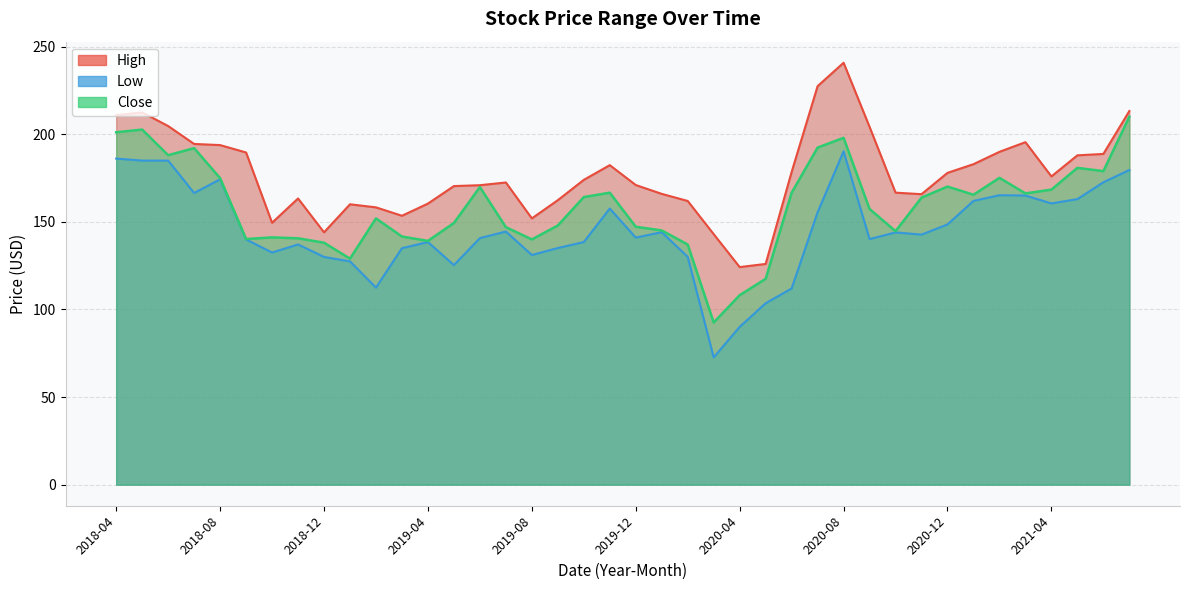

Reading left to right, extract all data points from this chart.

High: 2018-04=210.9	2018-05=212.5	2018-06=204.7	2018-07=194.5	2018-08=193.9	2018-09=189.6	2018-10=149.5	2018-11=163.4	2018-12=144.1	2019-01=160.1	2019-02=158.3	2019-03=153.5	2019-04=160.4	2019-05=170.4	2019-06=170.9	2019-07=172.5	2019-08=152.0	2019-09=162.4	2019-10=174.0	2019-11=182.4	2019-12=171.1	2020-01=166.0	2020-02=161.9	2020-03=143.0	2020-04=124.2	2020-05=126.0	2020-06=178.5	2020-07=227.5	2020-08=240.9	2020-09=204.2	2020-10=166.7	2020-11=165.8	2020-12=178.0	2021-01=182.9	2021-02=190.0	2021-03=195.5	2021-04=175.9	2021-05=188.0	2021-06=188.8	2021-07=213.3
Low: 2018-04=186.1	2018-05=185.0	2018-06=185.0	2018-07=166.5	2018-08=174.3	2018-09=140.0	2018-10=132.5	2018-11=137.1	2018-12=130.0	2019-01=127.4	2019-02=112.5	2019-03=135.0	2019-04=138.5	2019-05=125.3	2019-06=140.8	2019-07=144.5	2019-08=131.1	2019-09=135.1	2019-10=138.5	2019-11=157.6	2019-12=141.1	2020-01=144.1	2020-02=130.1	2020-03=72.7	2020-04=90.1	2020-05=103.6	2020-06=112.0	2020-07=155.5	2020-08=190.3	2020-09=140.2	2020-10=144.0	2020-11=142.8	2020-12=148.6	2021-01=162.0	2021-02=165.2	2021-03=165.1	2021-04=160.6	2021-05=163.0	2021-06=172.6	2021-07=179.6
Close: 2018-04=201.2	2018-05=202.7	2018-06=188.1	2018-07=192.1	2018-08=175.0	2018-09=140.2	2018-10=141.1	2018-11=140.6	2018-12=138.1	2019-01=129.0	2019-02=152.0	2019-03=141.6	2019-04=139.1	2019-05=149.4	2019-06=169.9	2019-07=147.0	2019-08=140.0	2019-09=147.9	2019-10=164.2	2019-11=166.7	2019-12=147.2	2020-01=145.1	2020-02=137.1	2020-03=92.6	2020-04=108.2	2020-05=117.5	2020-06=166.6	2020-07=192.4	2020-08=198.0	2020-09=157.4	2020-10=144.7	2020-11=163.9	2020-12=170.2	2021-01=165.5	2021-02=175.1	2021-03=166.3	2021-04=168.4	2021-05=180.9	2021-06=179.0	2021-07=210.0